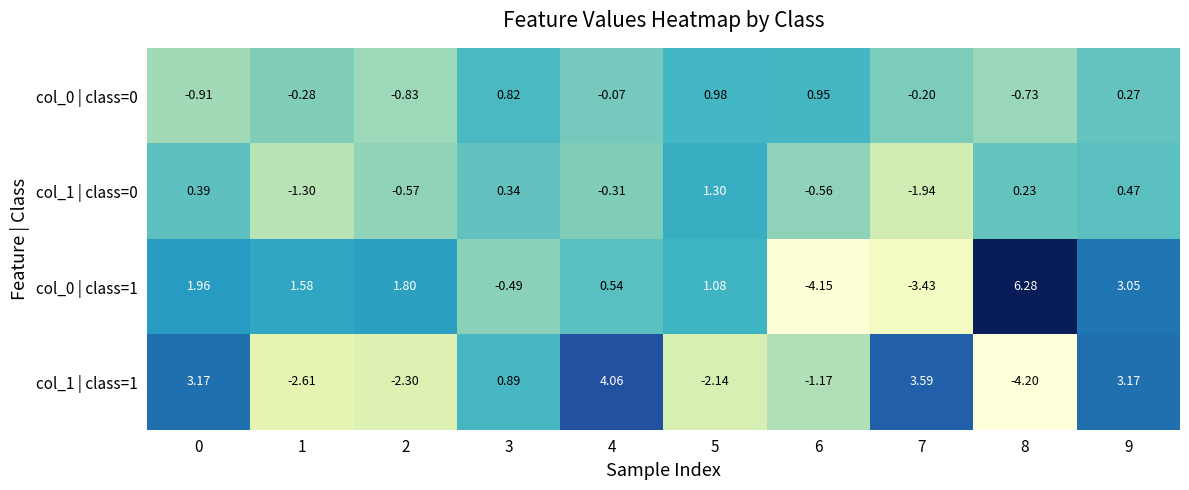

Is the value of col_0 | class=0 at 4 greater than the value of col_1 | class=1 at 2?

Yes